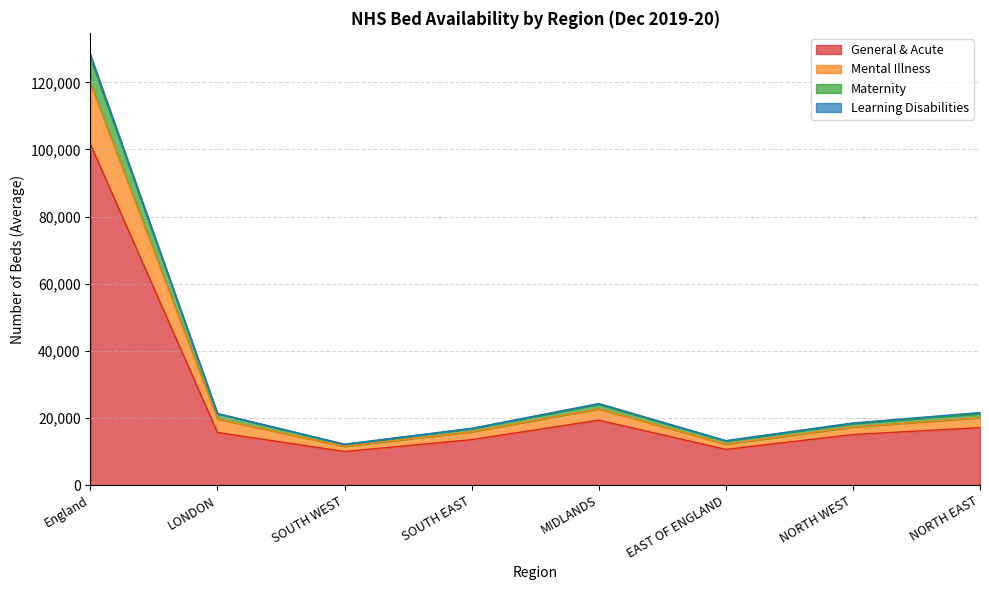

Which category has the highest value in the General & Acute series?

England